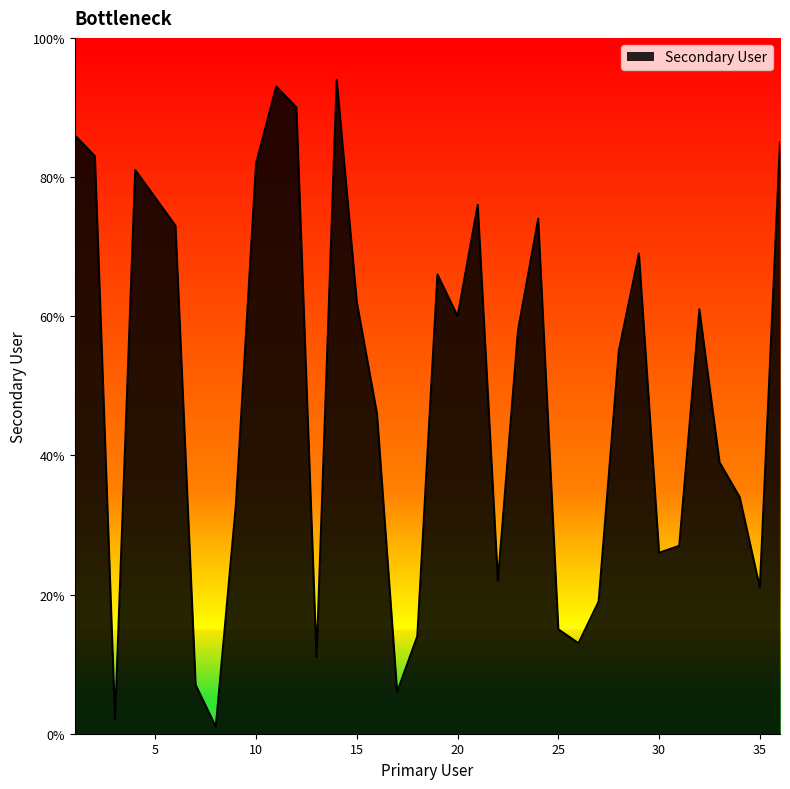

What is the difference between the maximum and minimum values?

93